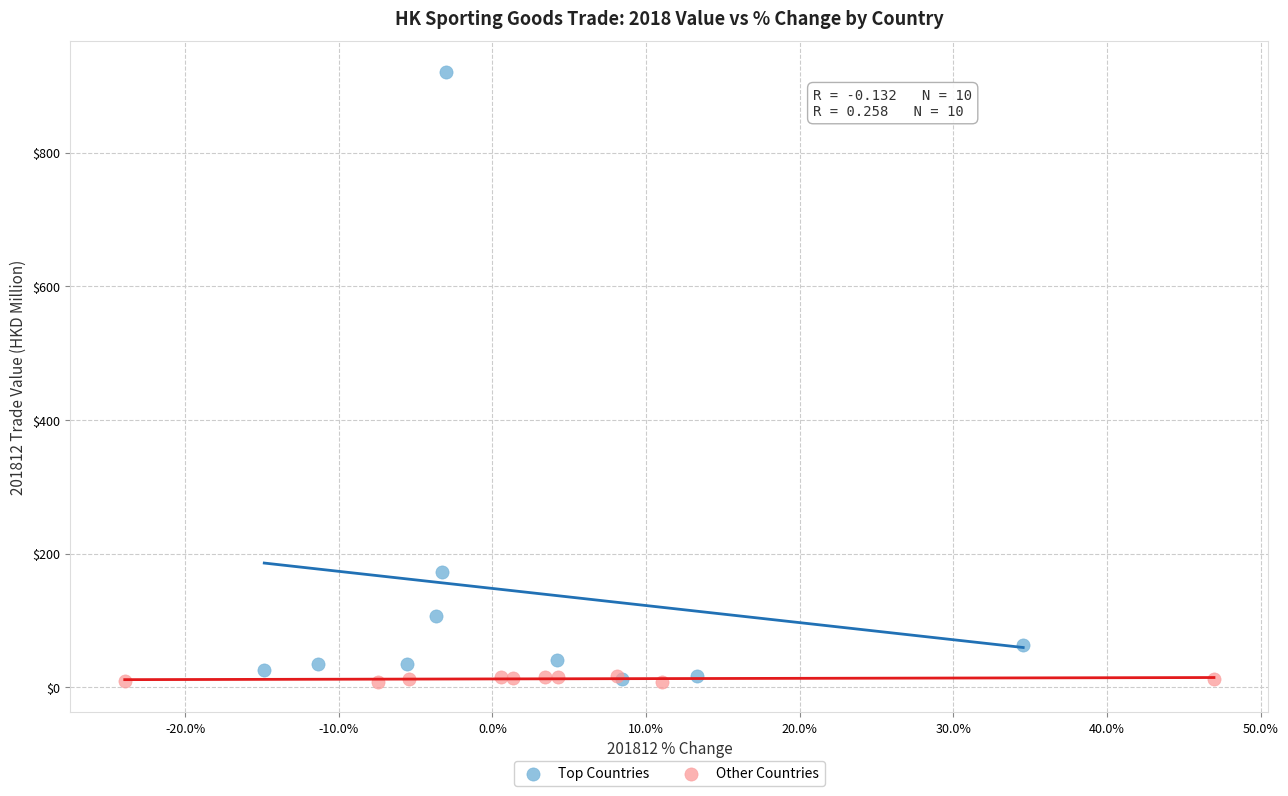

Which series reaches the maximum Y coordinate?

Top Countries